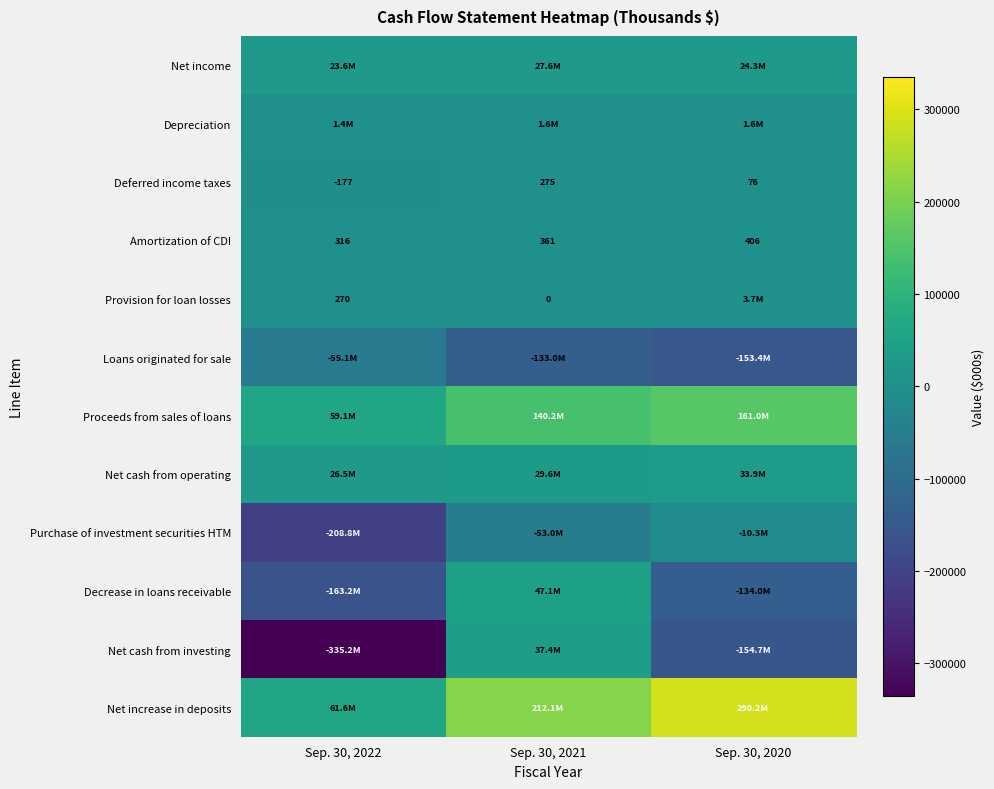

What is the minimum value for Amortization of CDI?

316